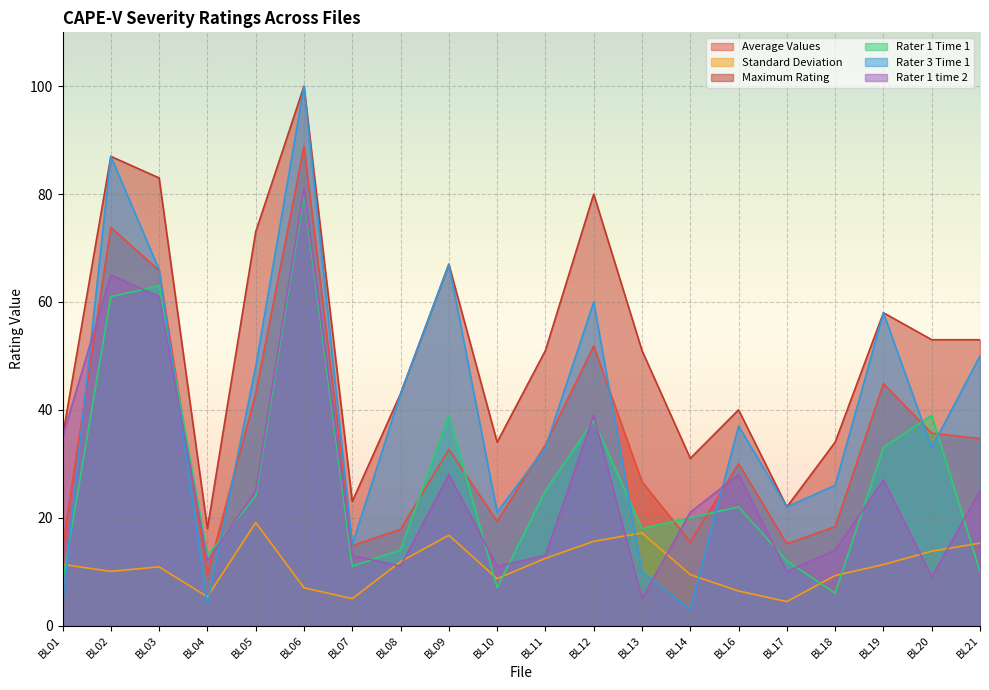

Rank the series at BL09 from lowest to highest value.

Standard Deviation, Rater 1 time 2, Average Values, Rater 1 Time 1, Maximum Rating, Rater 3 Time 1